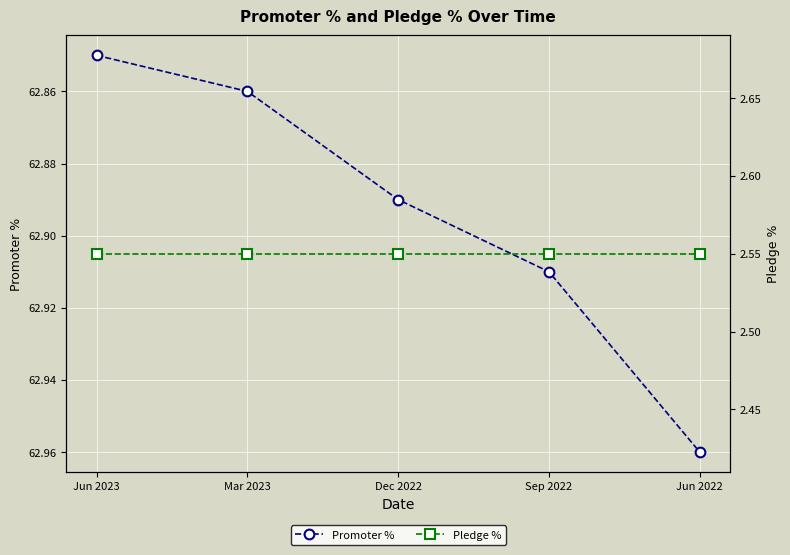

What is the spread (max minus min) of values at Jun 2022?

60.4